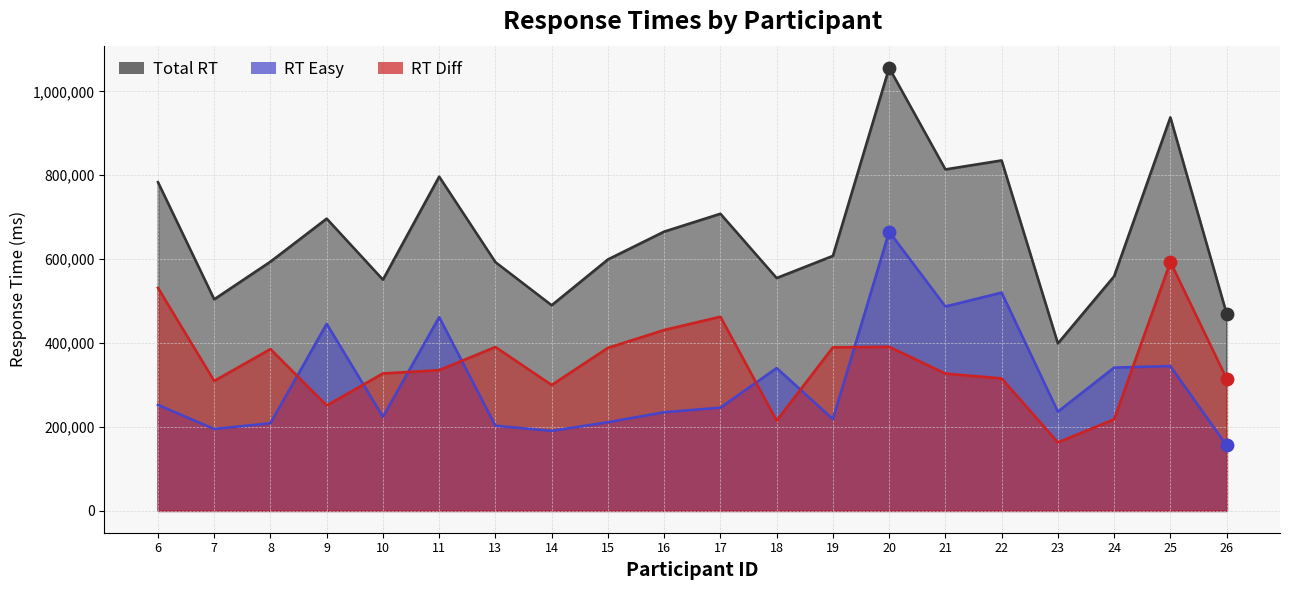

Which series has the largest Y range (max minus min)?

rt tot